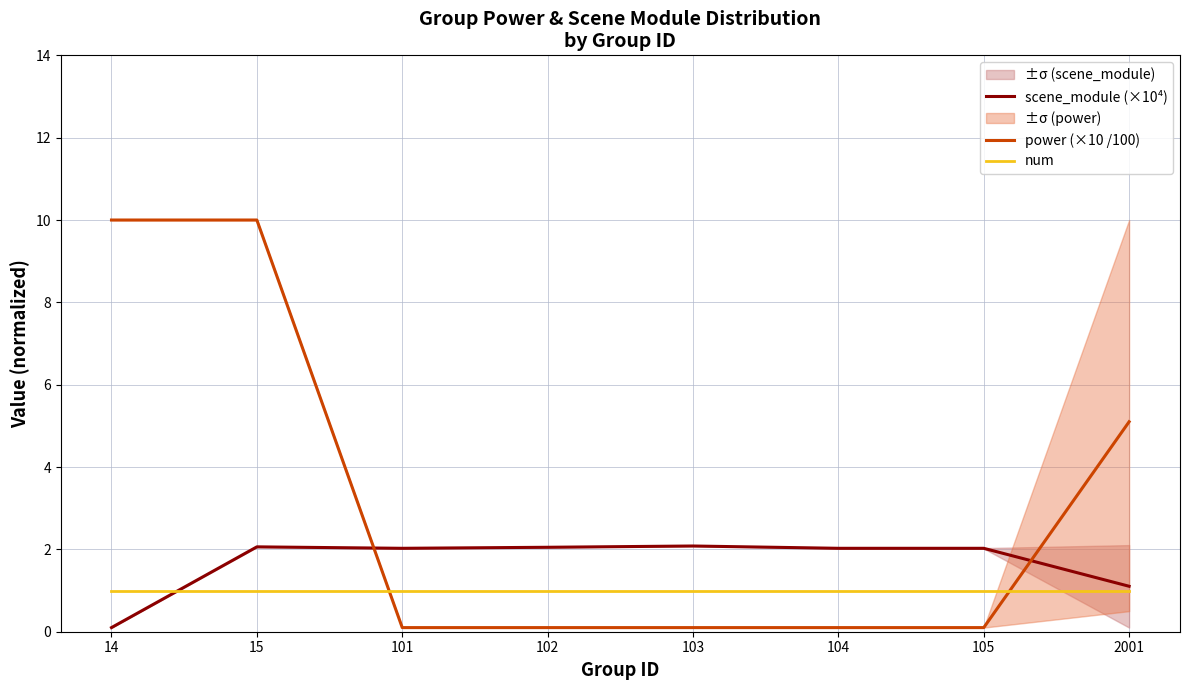

Does the chart display data point markers on the line(s)?

No